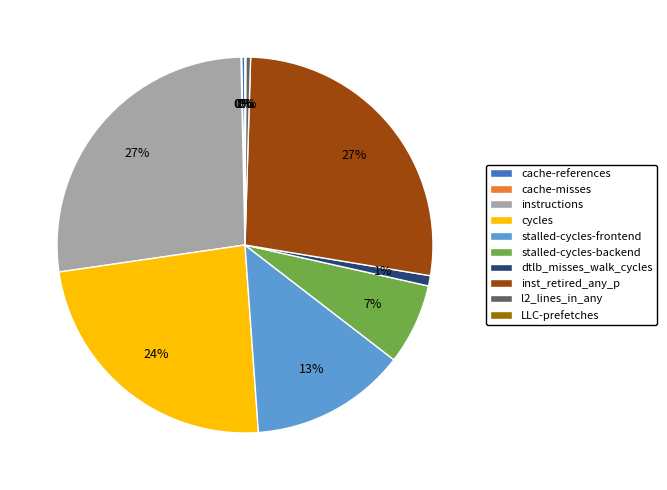

Is the sum of cache-references and dtlb_misses_walk_cycles greater than half?

No